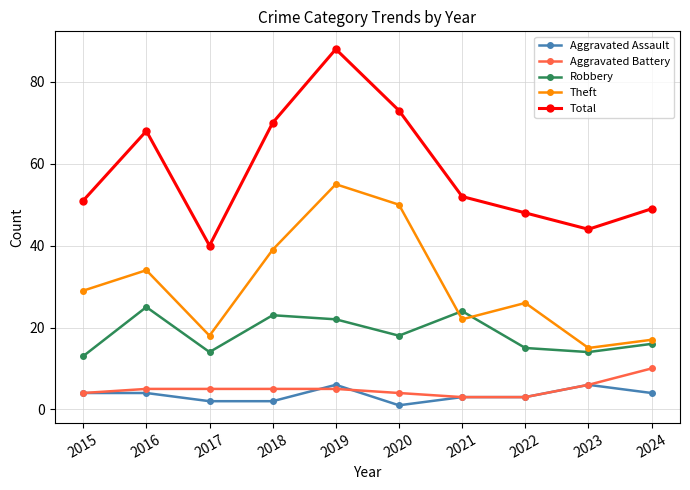

How many categories are shown in the chart?

10